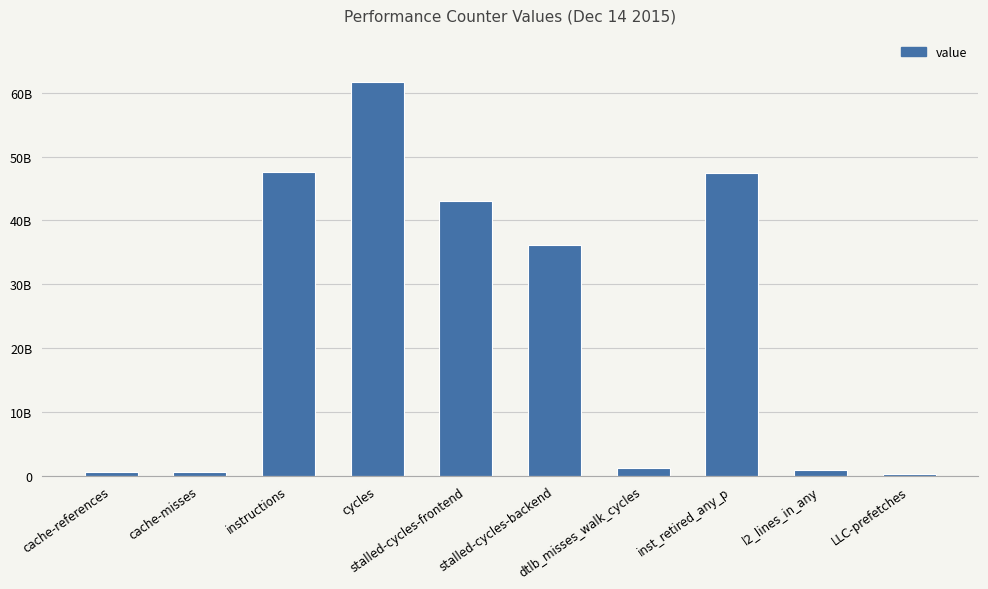

Reading left to right, list all the values displayed in this chart.

609736940	547551437	47515525375	61662354440	42973941799	36172962103	1224796297	47458541965	874451389	250078762